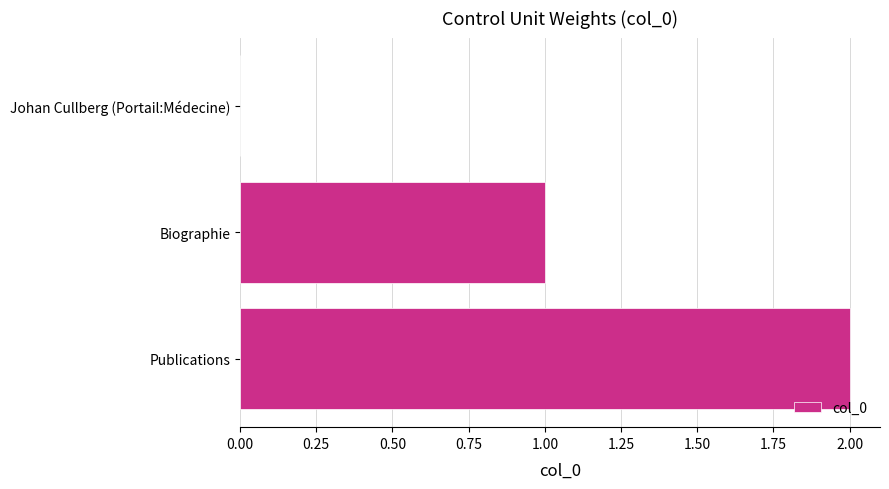

What is the sum of all values?

3